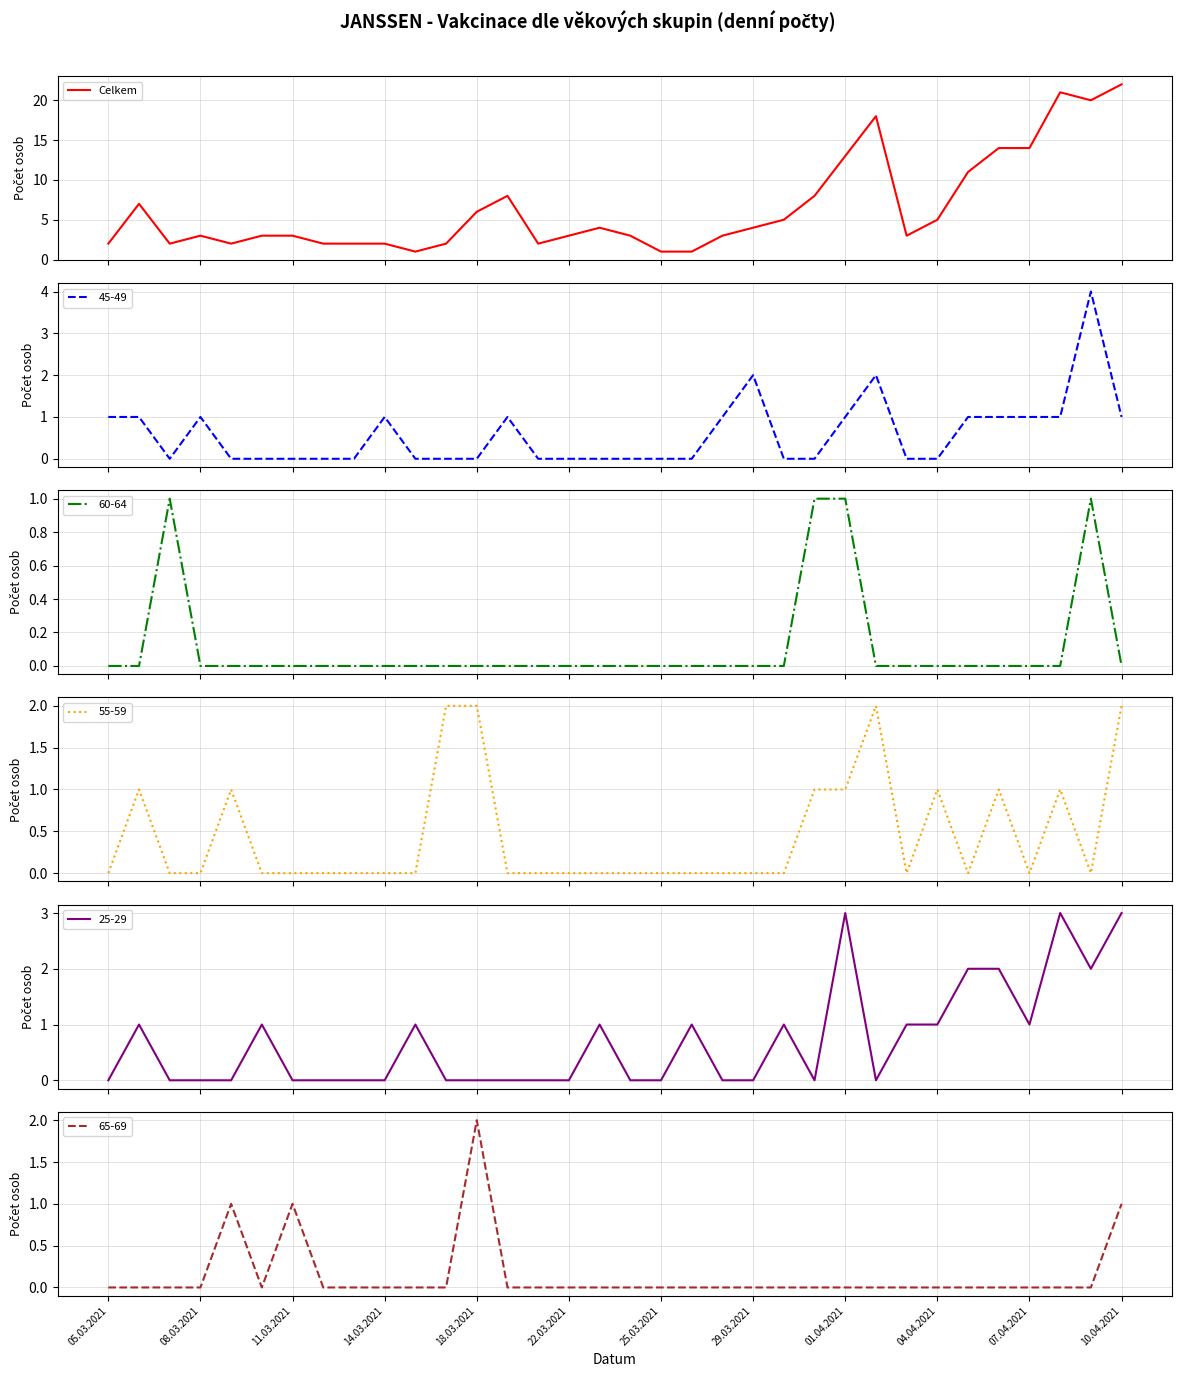

How many lines are shown in the chart?

1